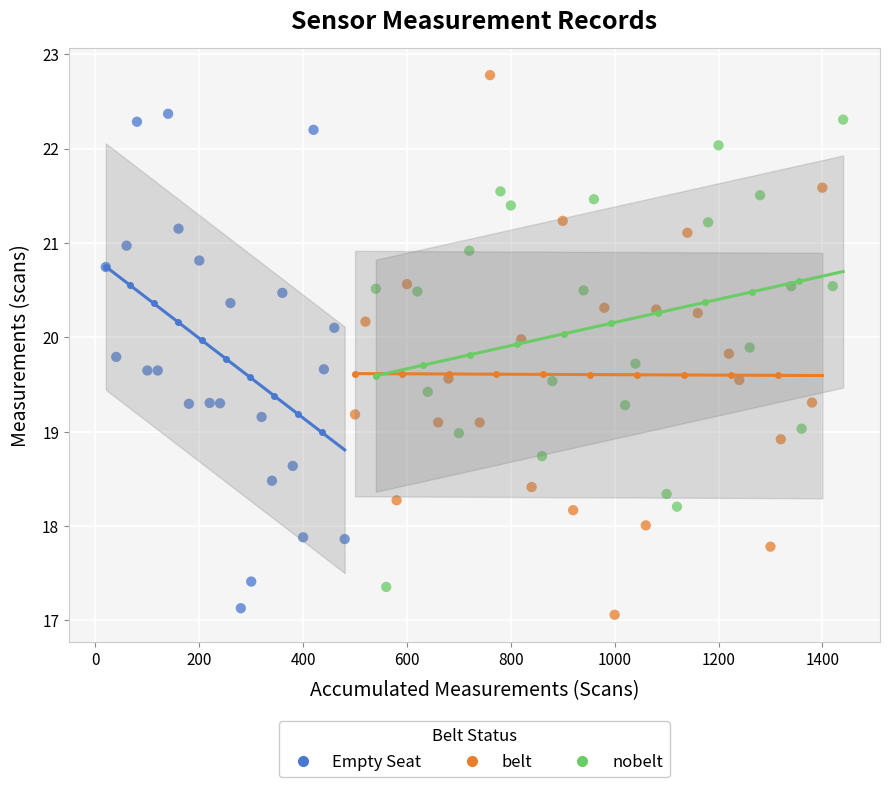

Which series has the largest Y range (max minus min)?

belt